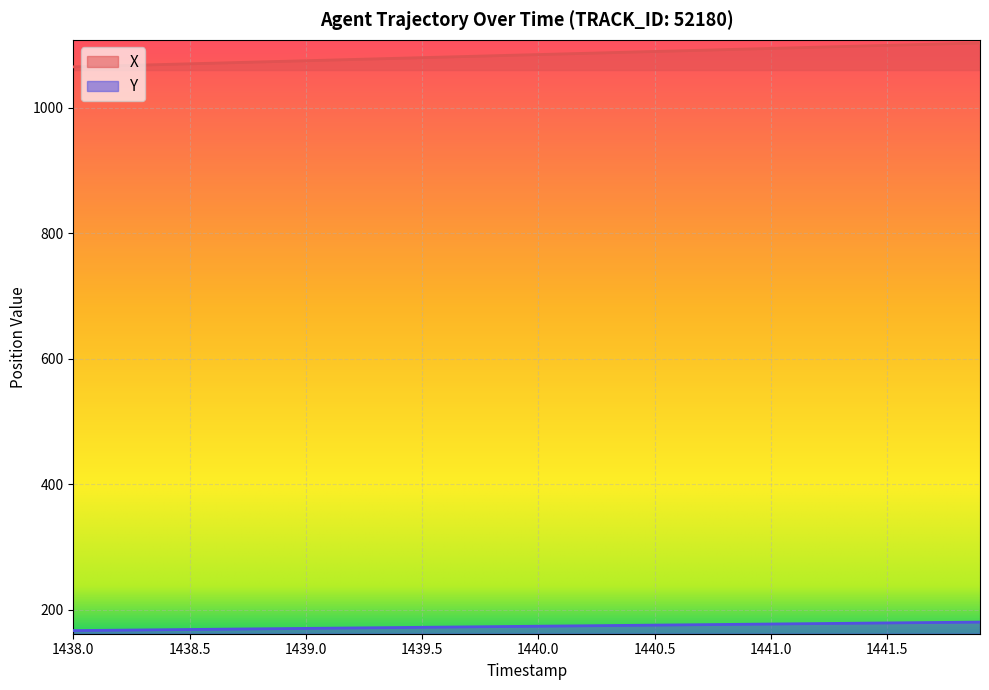

List the series in order of their peak value, highest first.

X, Y